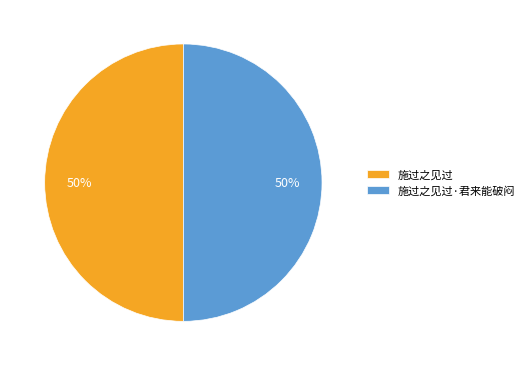

Do 施过之见过·君来能破闷 and 施过之见过 together represent more than half of the pie?

Yes